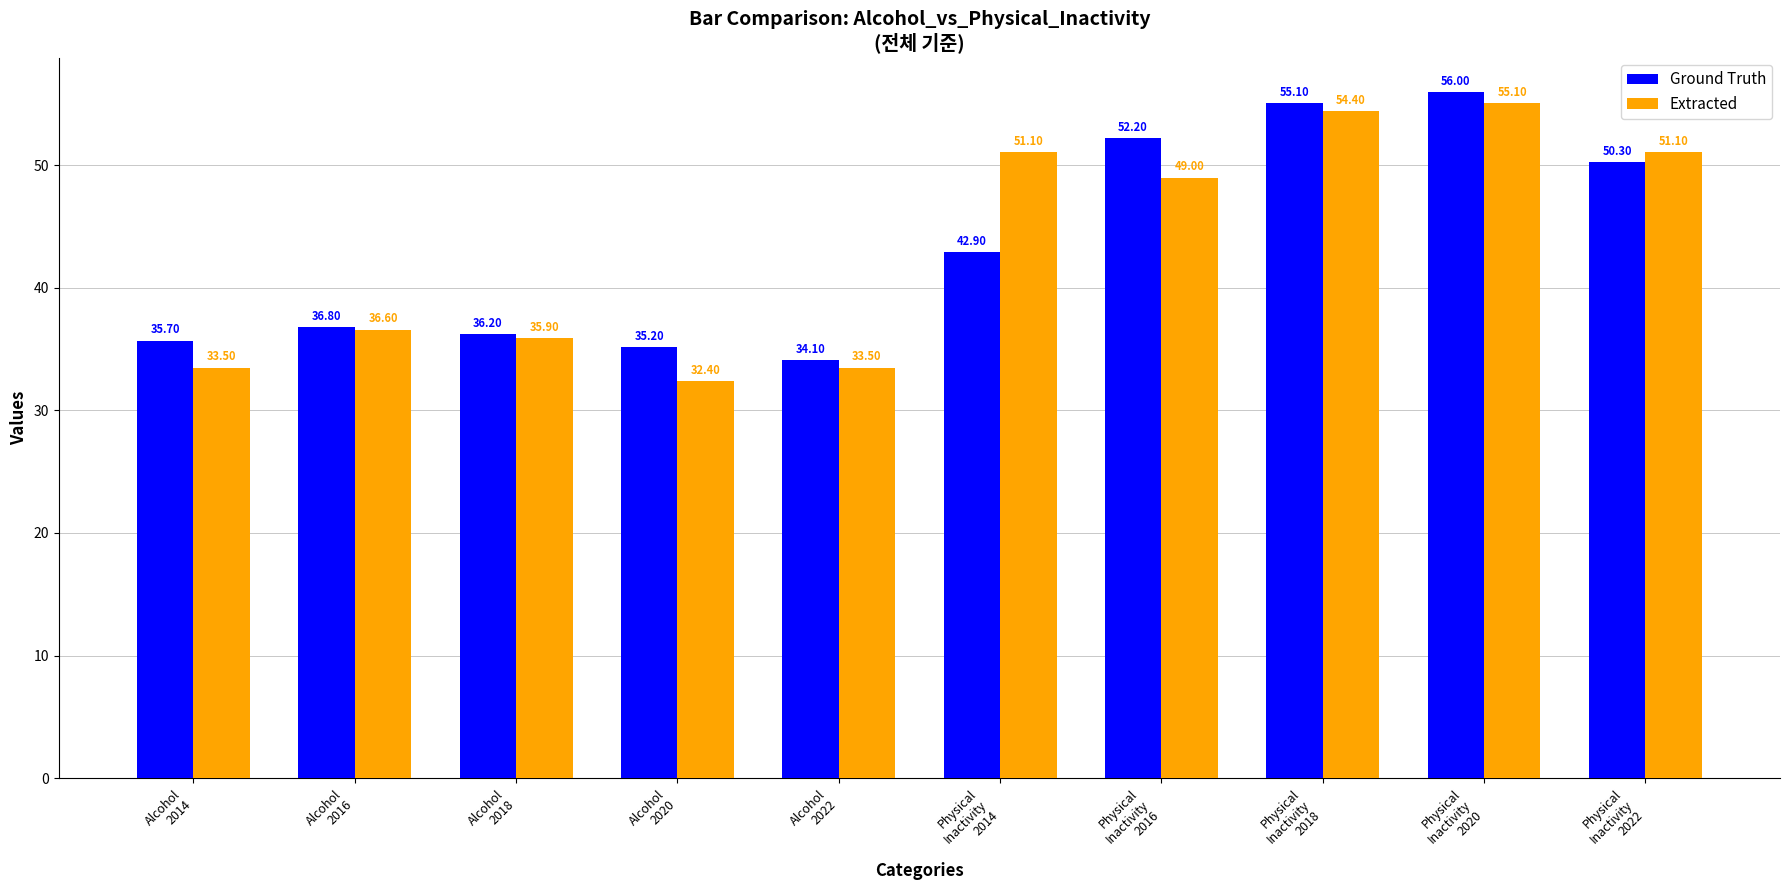

Rank the series by their maximum value, from highest to lowest.

Ground Truth, Extracted